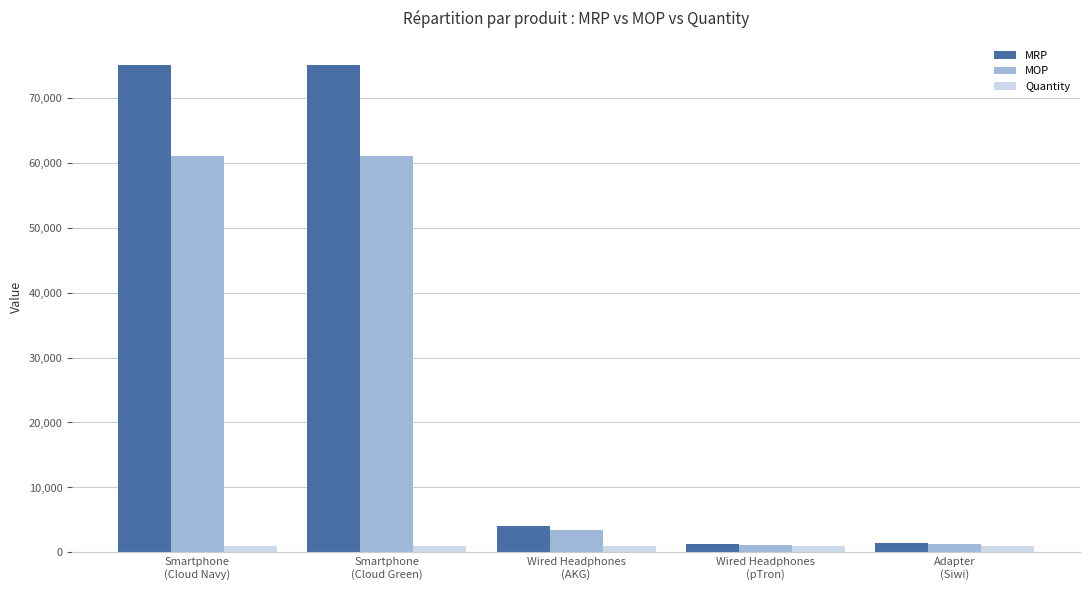

Which series has the widest spread of values?

MRP